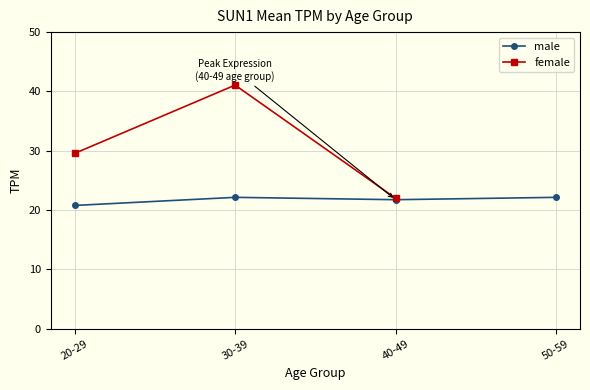

How many data points in male are above 22?

2